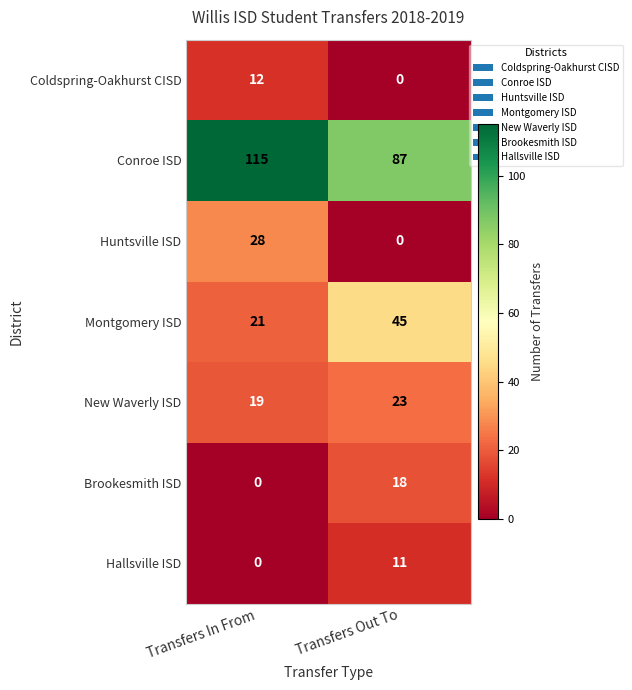

Reading right to left, list all the values displayed in this chart.

Coldspring-Oakhurst CISD: Transfers Out To=0	Transfers In From=12
Conroe ISD: Transfers Out To=87	Transfers In From=115
Huntsville ISD: Transfers Out To=0	Transfers In From=28
Montgomery ISD: Transfers Out To=45	Transfers In From=21
New Waverly ISD: Transfers Out To=23	Transfers In From=19
Brookesmith ISD: Transfers Out To=18	Transfers In From=0
Hallsville ISD: Transfers Out To=11	Transfers In From=0